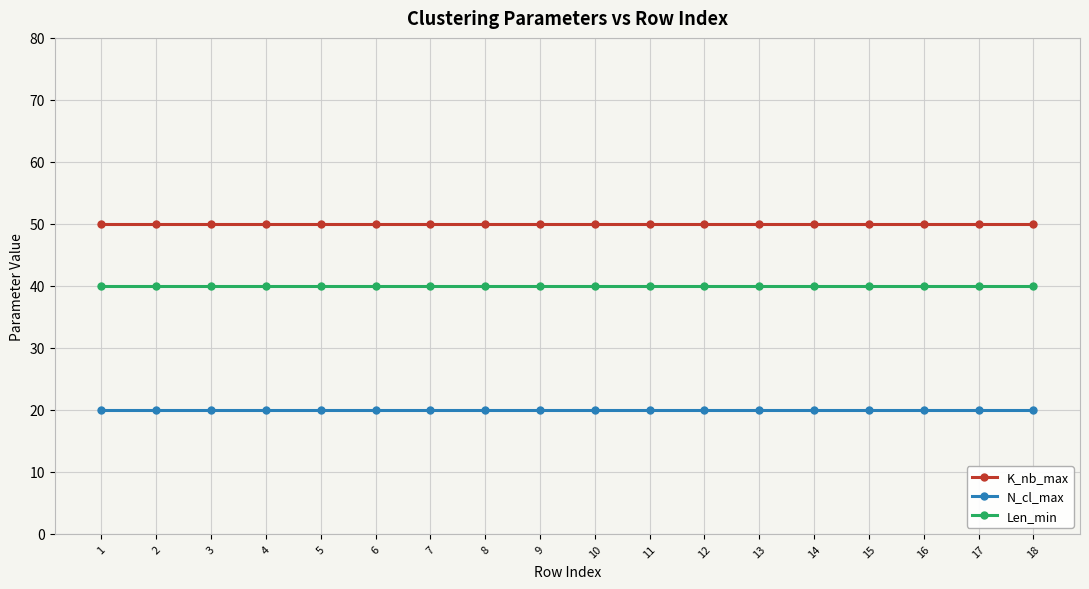

True or false: N_cl_max has a value of 28 at 4.

False